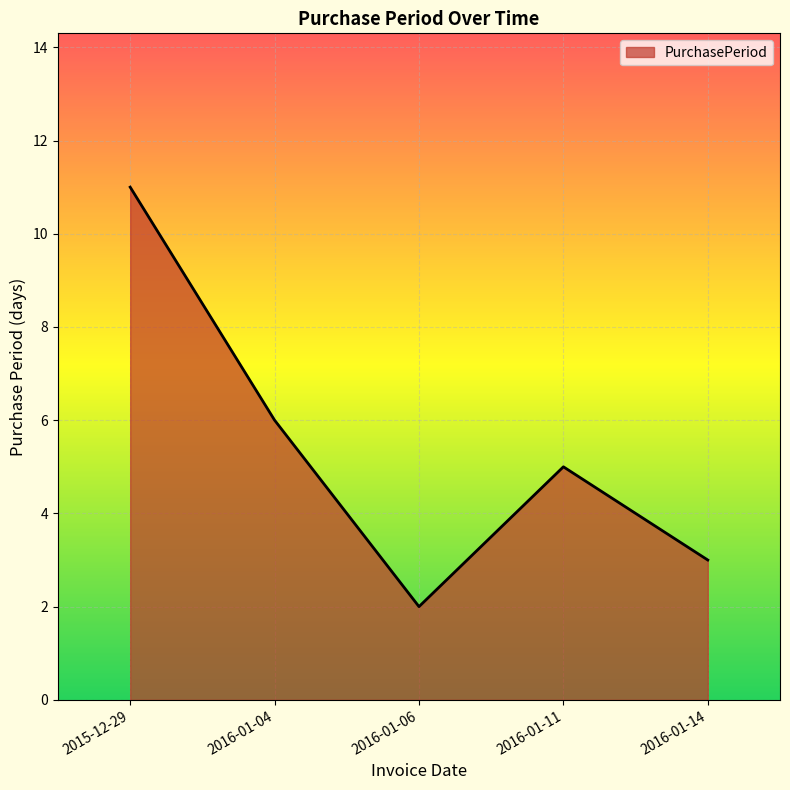

Approximately how many times larger is the value at 2016-01-11 compared to 2016-01-04?

0.8